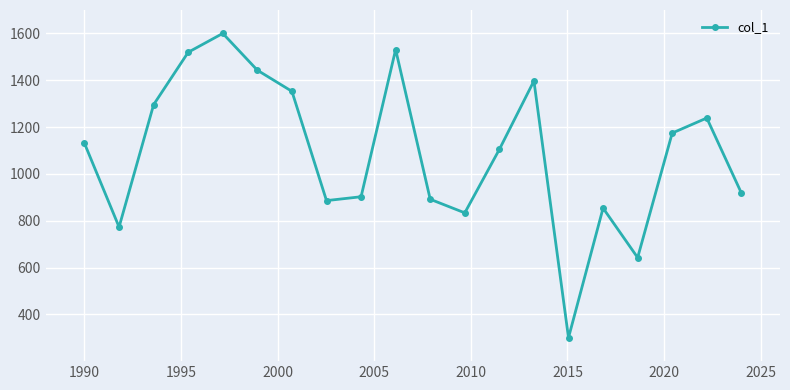

What is the value of the 18th point from the left?

1174.3